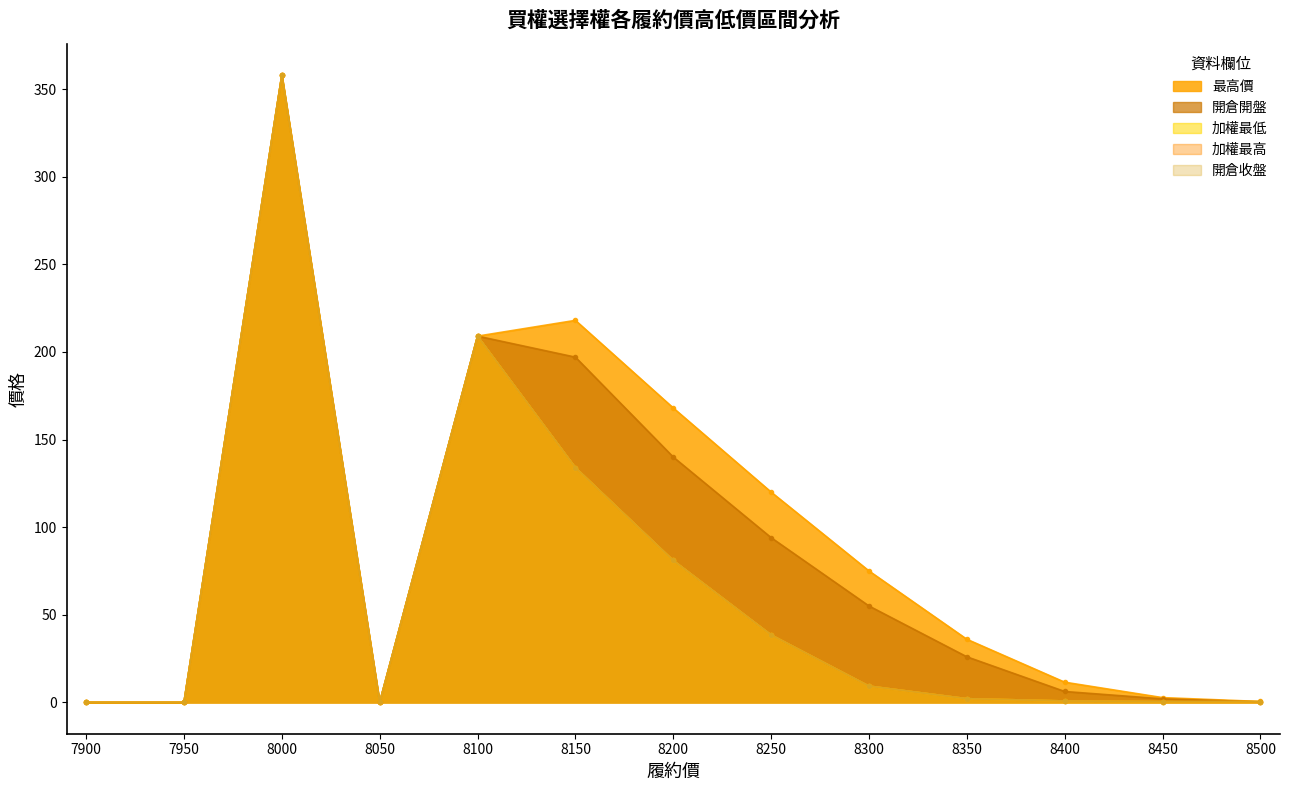

Which has a higher value, 8300 or 8100?

8100